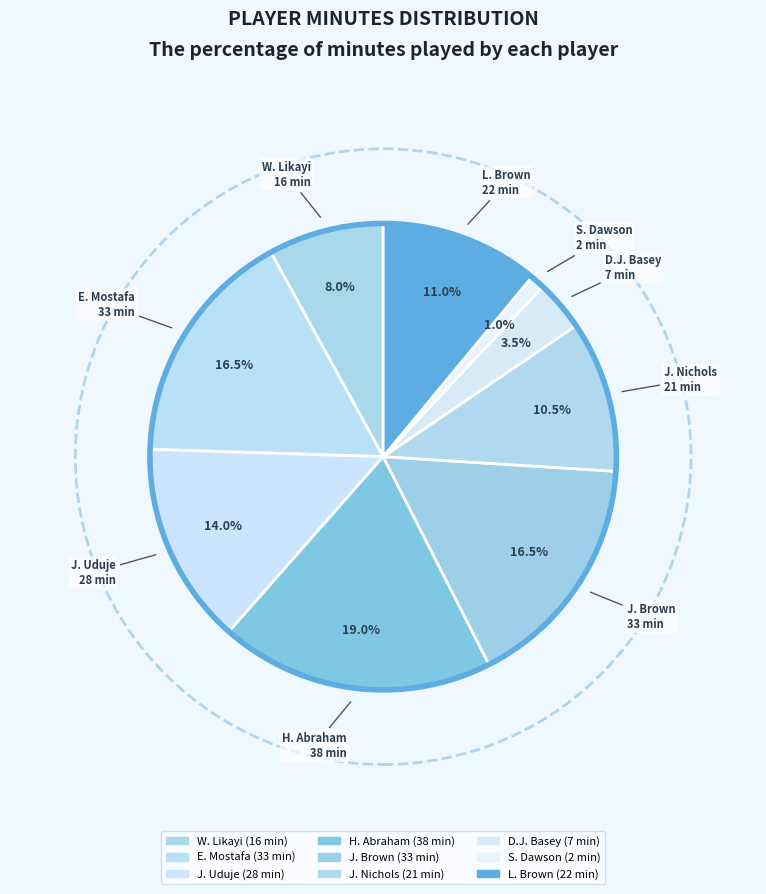

The L. Brown slice represents 23% of the pie. True or false?

False